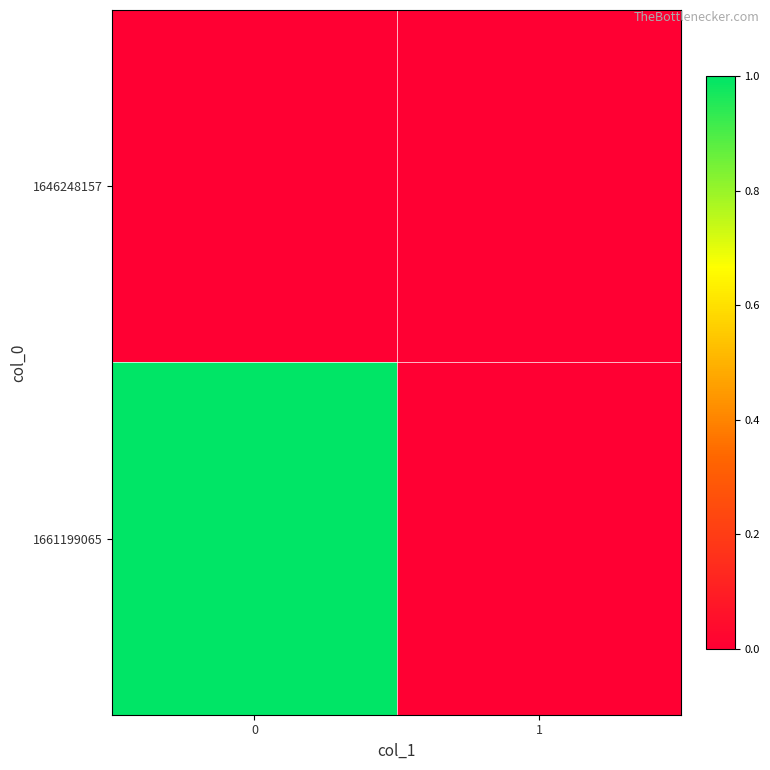

What is the total value across all series at 0?

1